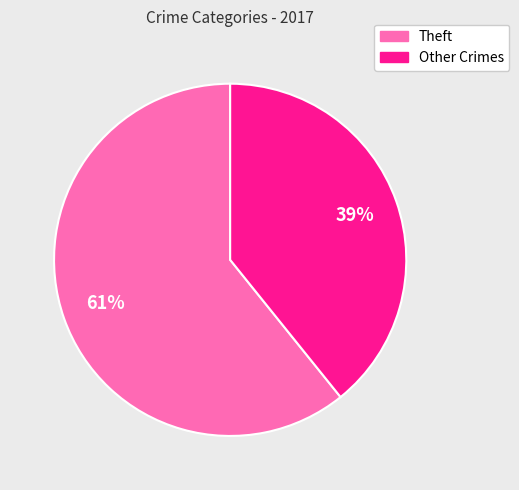

To the nearest percent, what is the average slice percentage?

50%